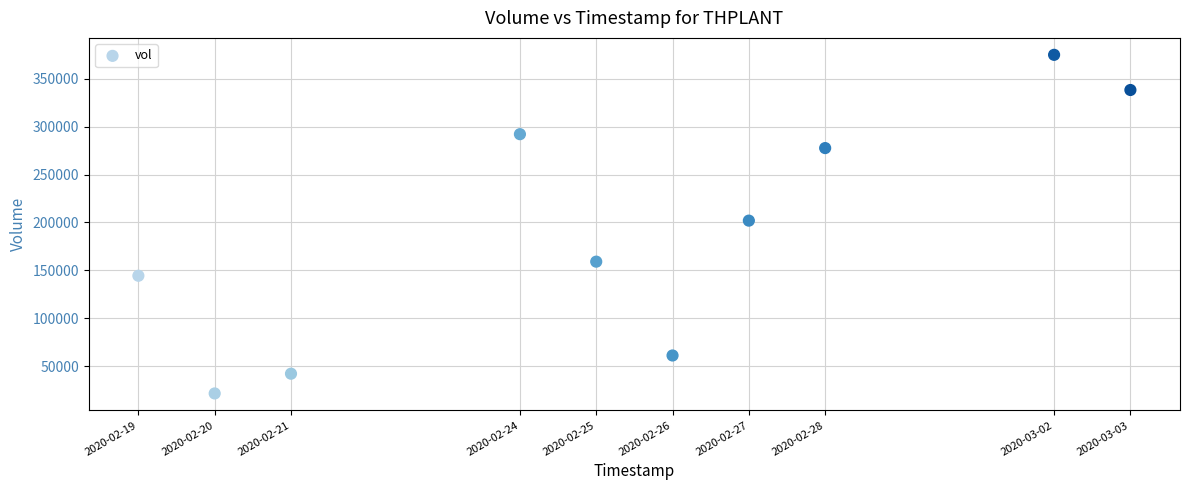

What is the average X value?

1582614720